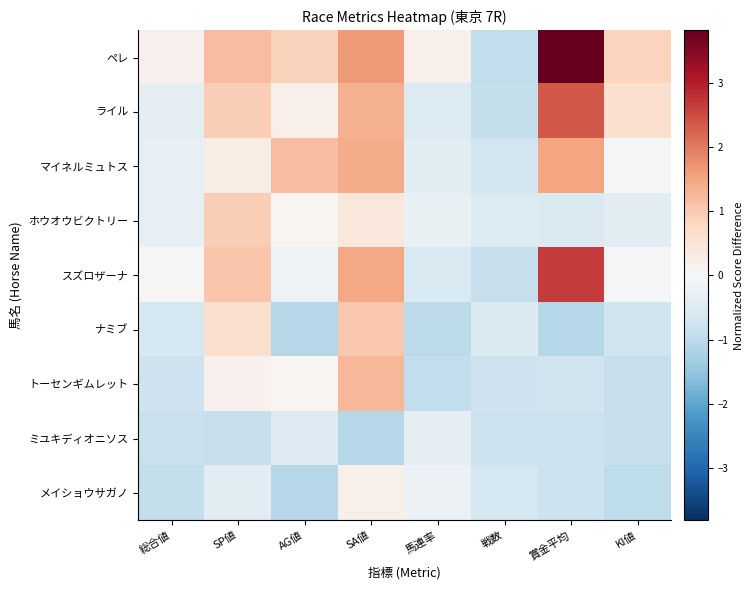

What is the greatest value displayed?

3.8